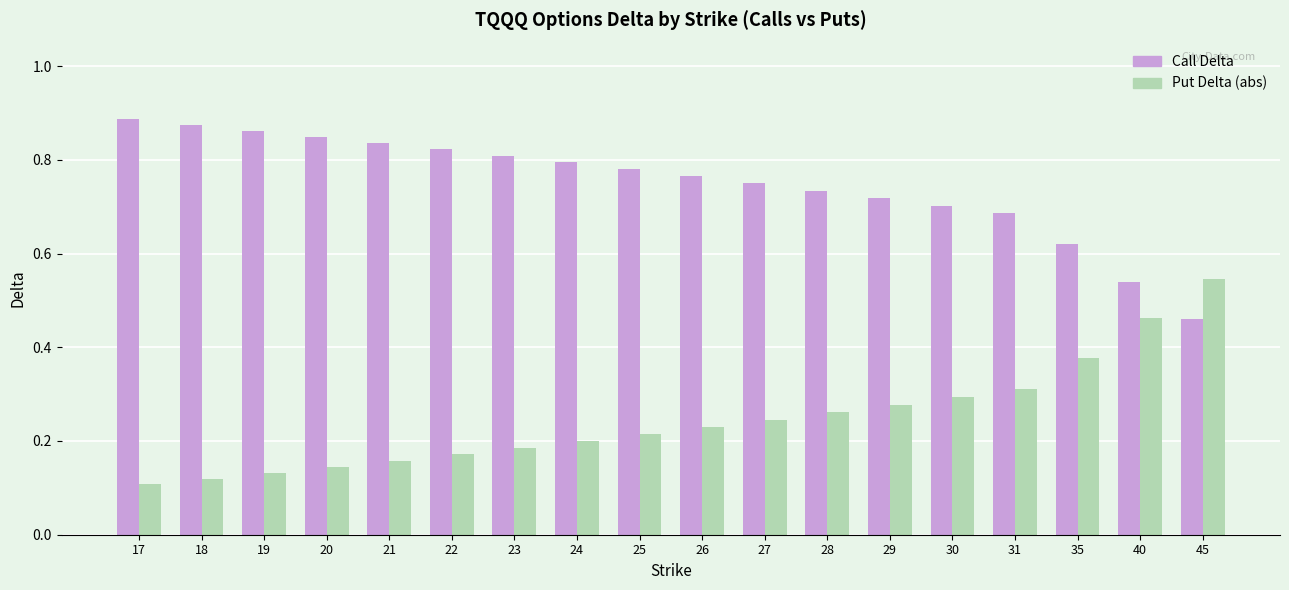

At 21, list the series in order from smallest to largest.

Put Delta (abs), Call Delta